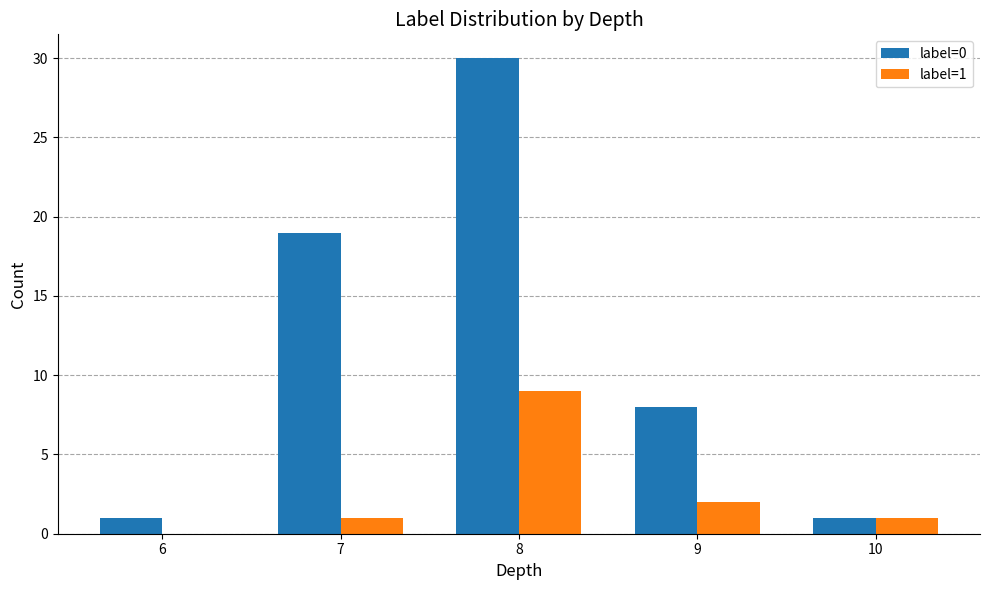

Is the value of label=1 at 10 greater than the value of label=0 at 8?

No